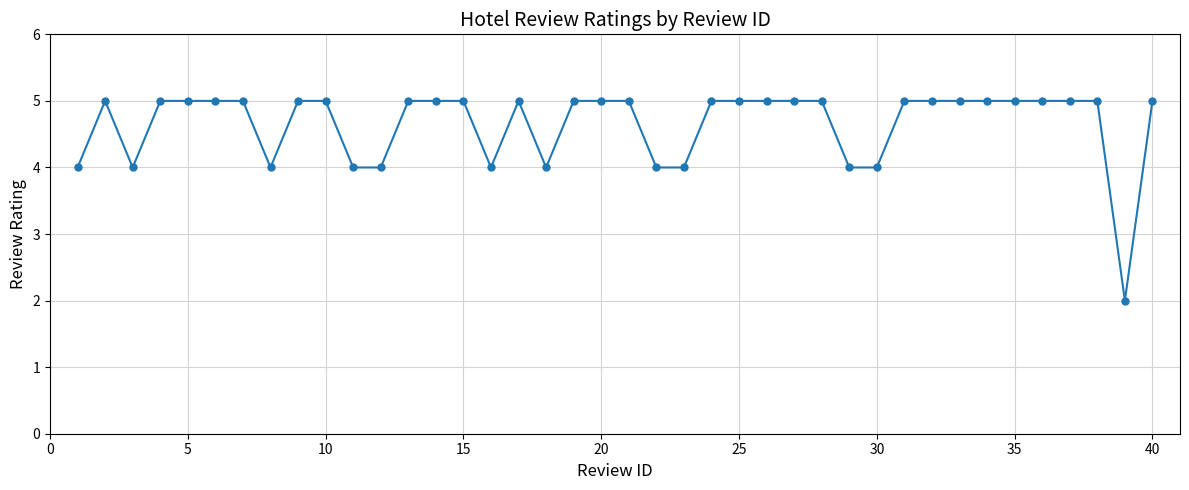

How many lines are shown in the chart?

1